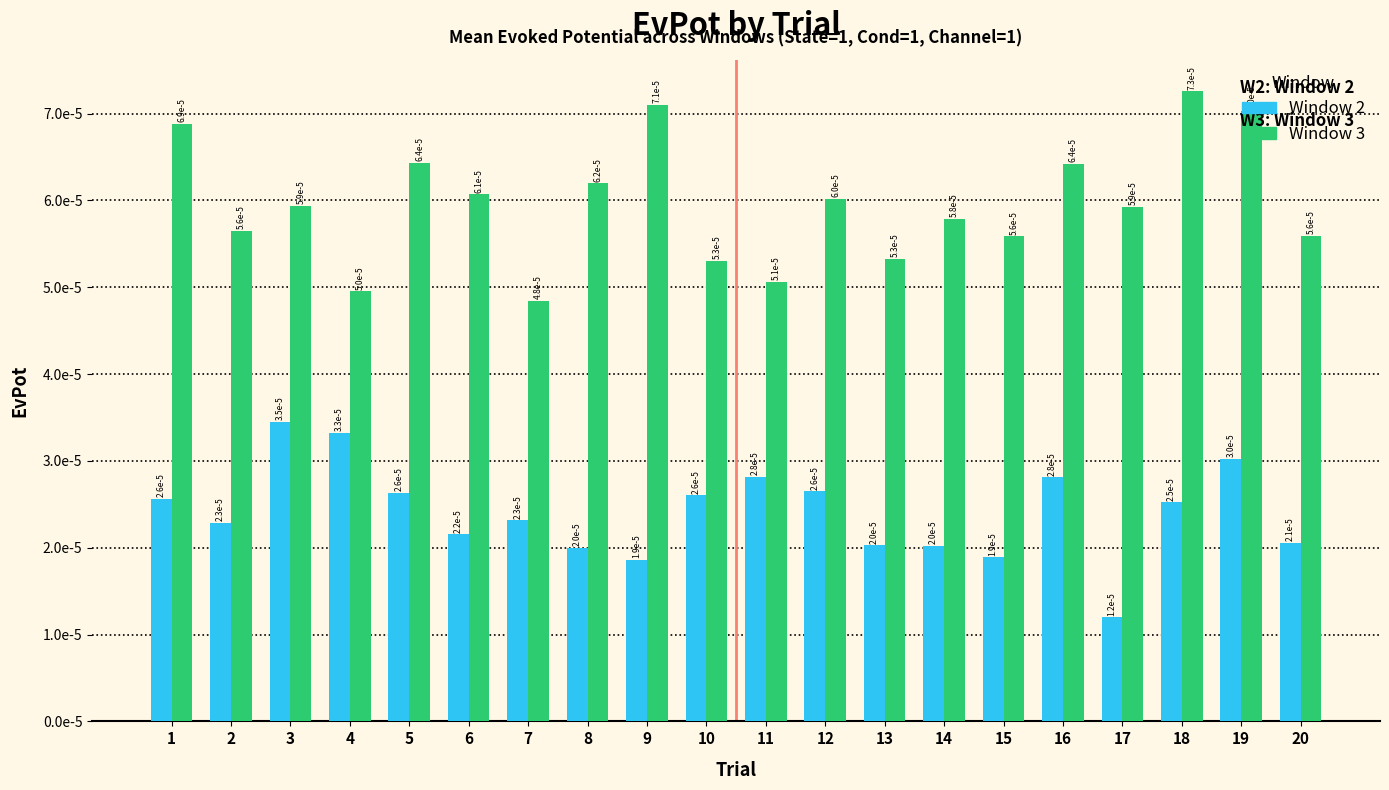

Rank the categories by Window 3 value from lowest to highest.

7, 4, 11, 10, 13, 15, 20, 2, 14, 17, 3, 12, 6, 8, 16, 5, 1, 19, 9, 18